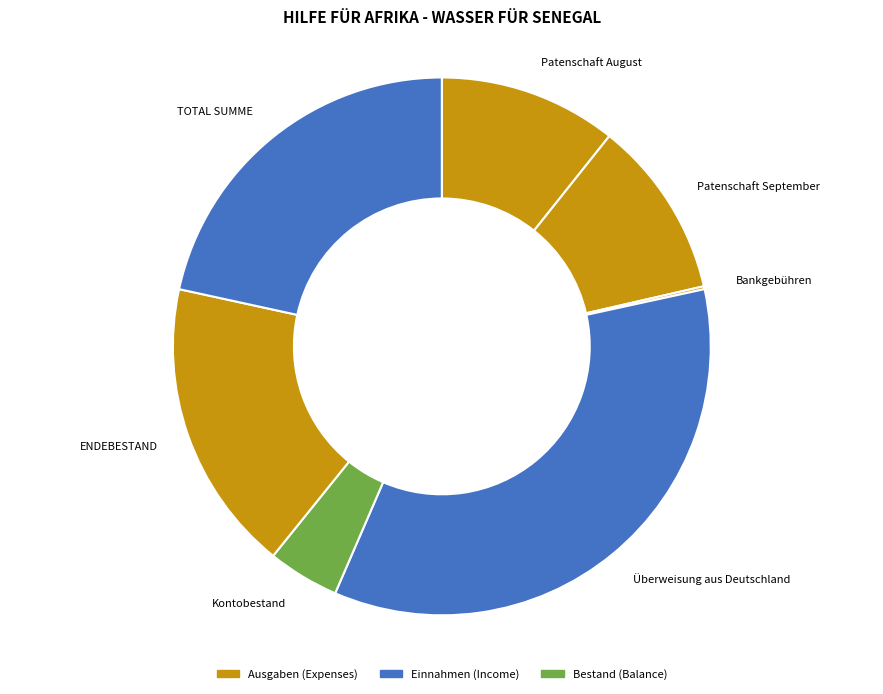

What is the largest slice in the pie chart?

Überweisung aus Deutschland